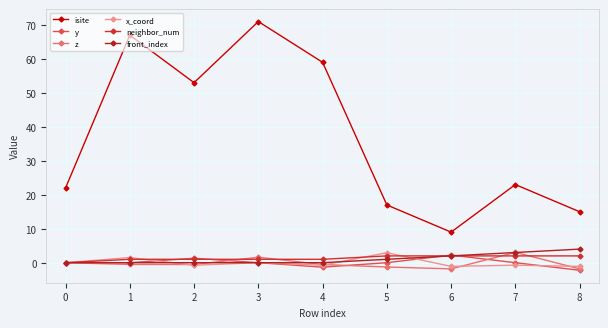

Where is isite nearest to the value 40?

2